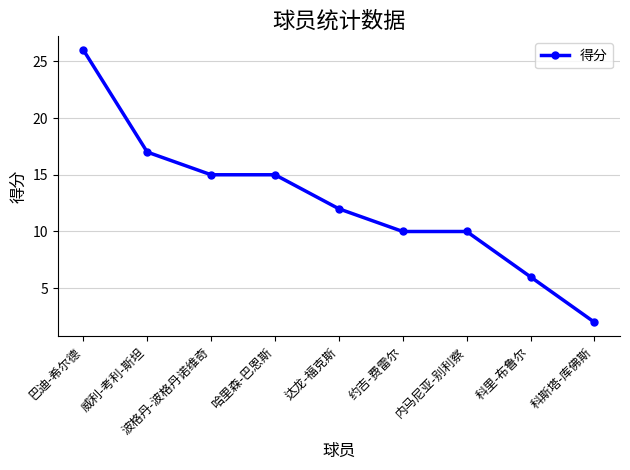

Is it true that the value at 威利-考利-斯坦 is 7?

False